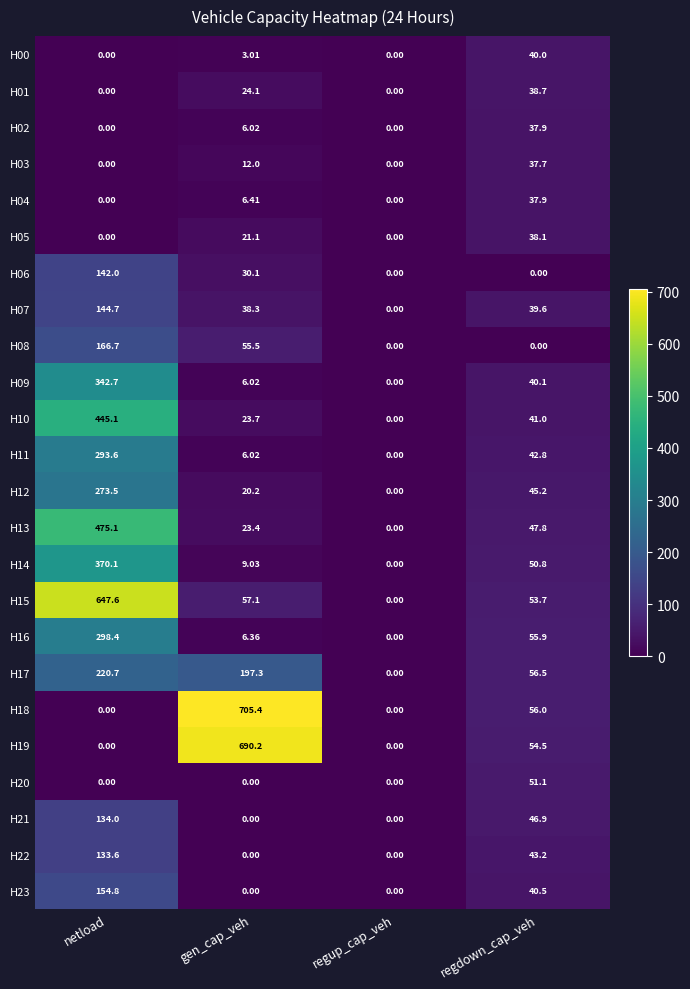

What is the maximum value shown in the chart?

705.4